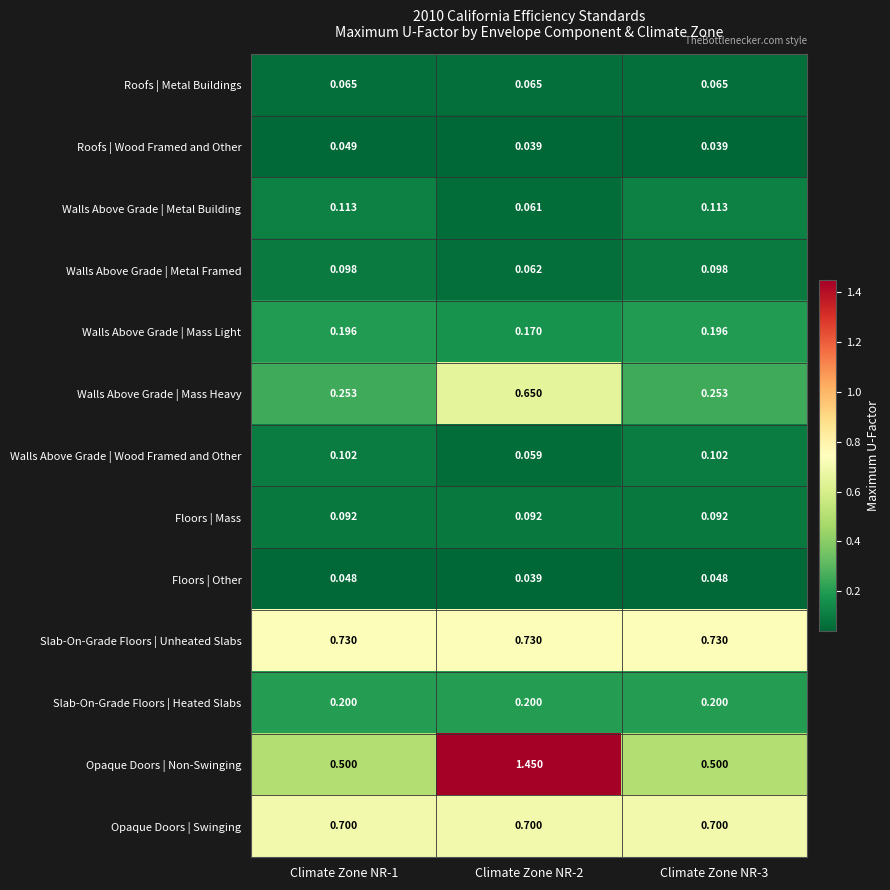

Rank the series by their maximum value, from lowest to highest.

Floors | Other, Roofs | Wood Framed and Other, Roofs | Metal Buildings, Floors | Mass, Walls Above Grade | Metal Framed, Walls Above Grade | Wood Framed and Other, Walls Above Grade | Metal Building, Walls Above Grade | Mass Light, Slab-On-Grade Floors | Heated Slabs, Walls Above Grade | Mass Heavy, Opaque Doors | Swinging, Slab-On-Grade Floors | Unheated Slabs, Opaque Doors | Non-Swinging